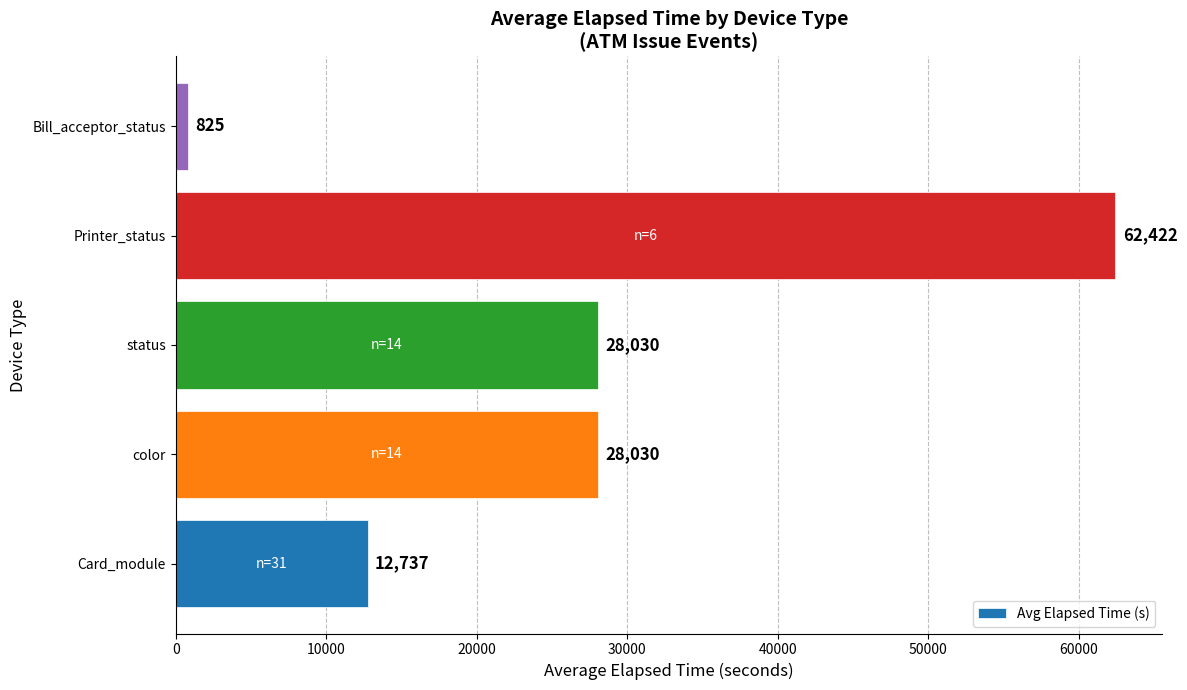

What is the smallest value displayed?

825